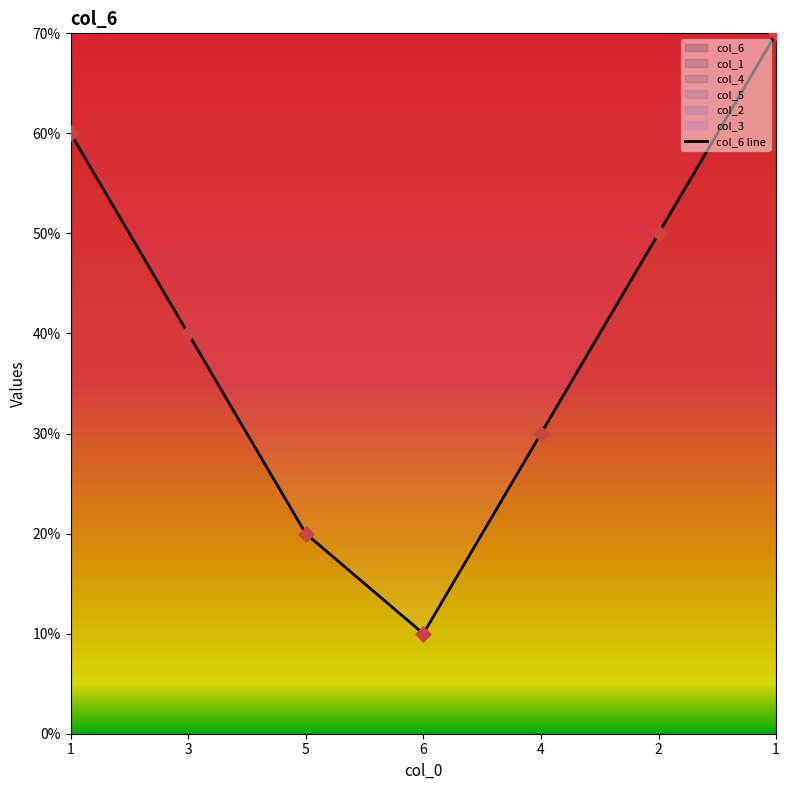

Which has a higher value, 5 or 3?

3